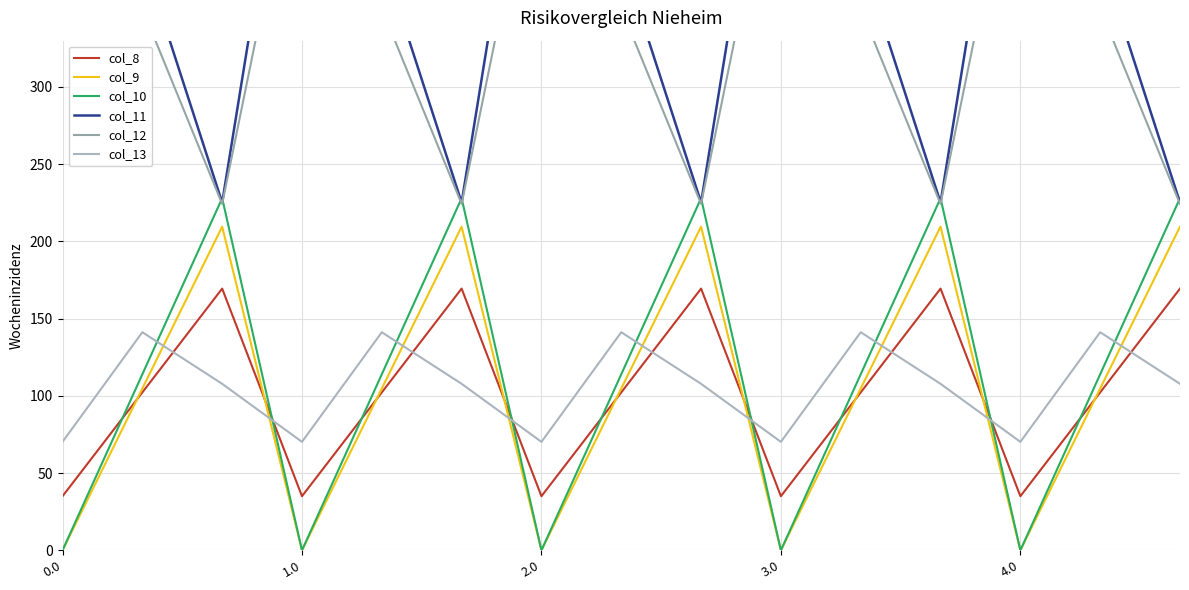

How many intersections are there between col_10 and col_8?

9